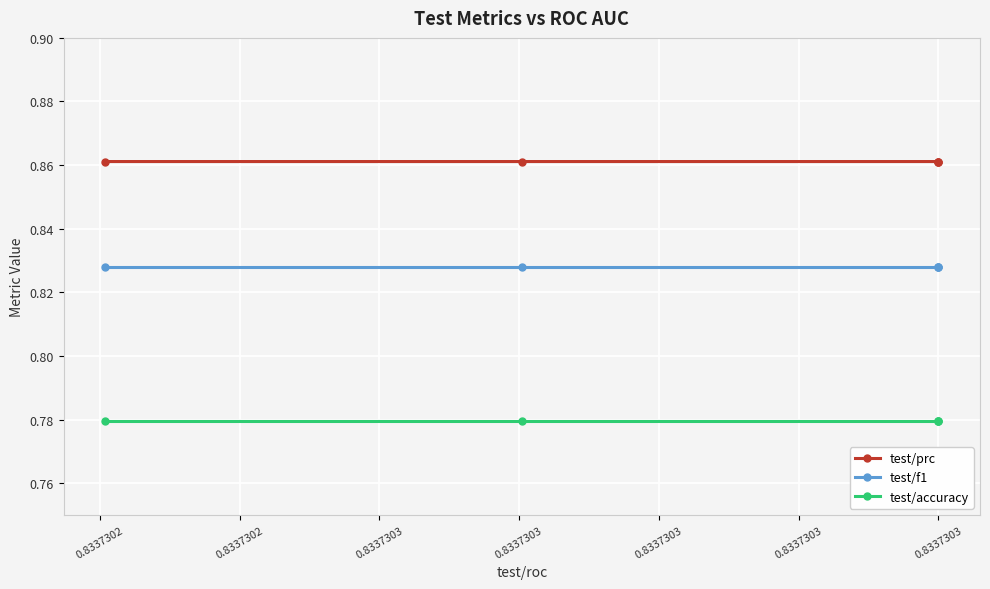

What is the lowest value of the test/f1 series?

0.8